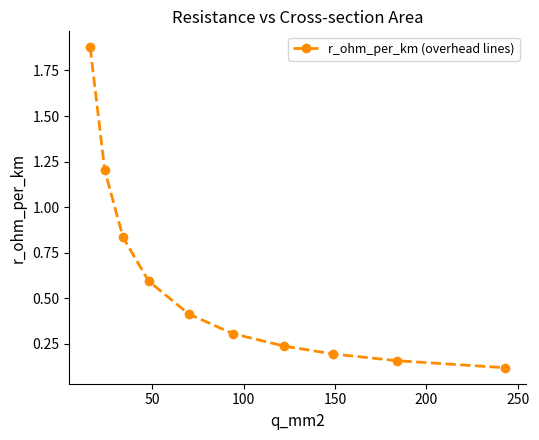

What is the value of the 10th point from the left?

0.1